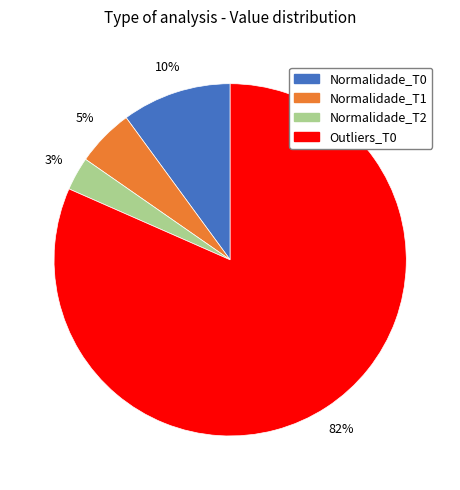

Is there a majority slice in this chart?

Yes